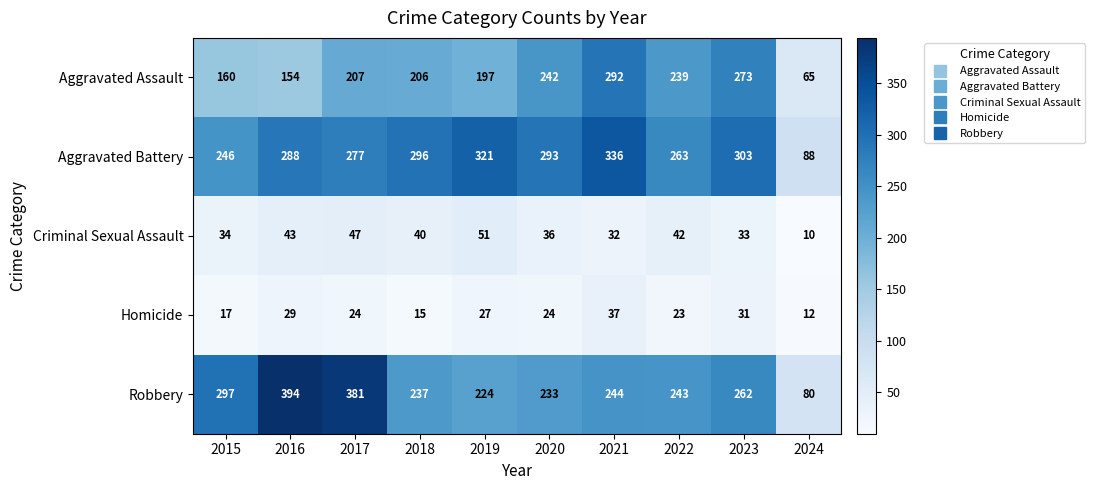

Which series has the largest total across all categories?

Aggravated Battery